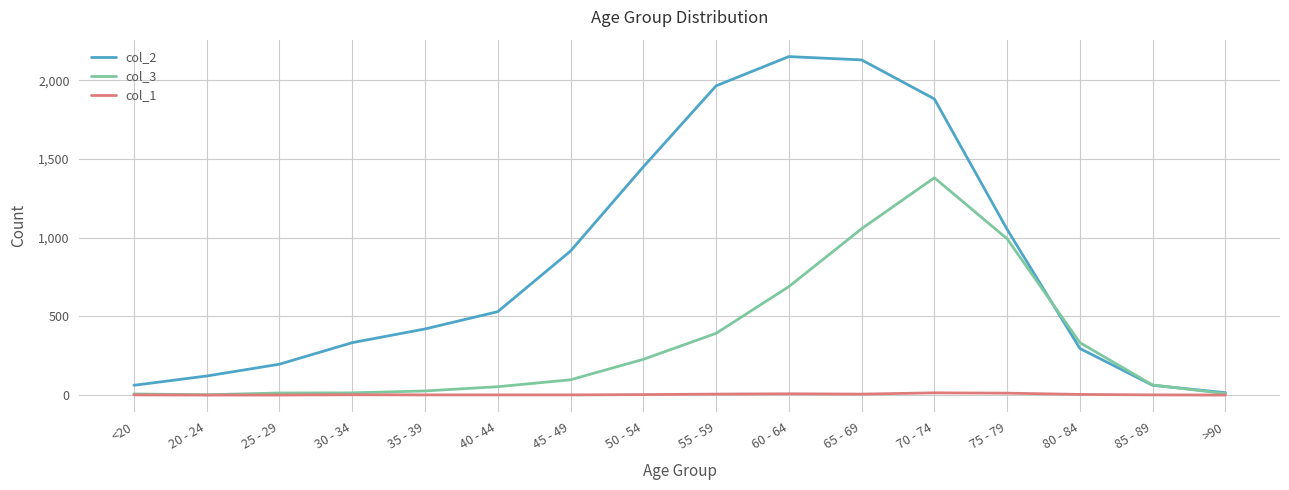

List the series in order of their peak value, highest first.

col_2, col_3, col_1